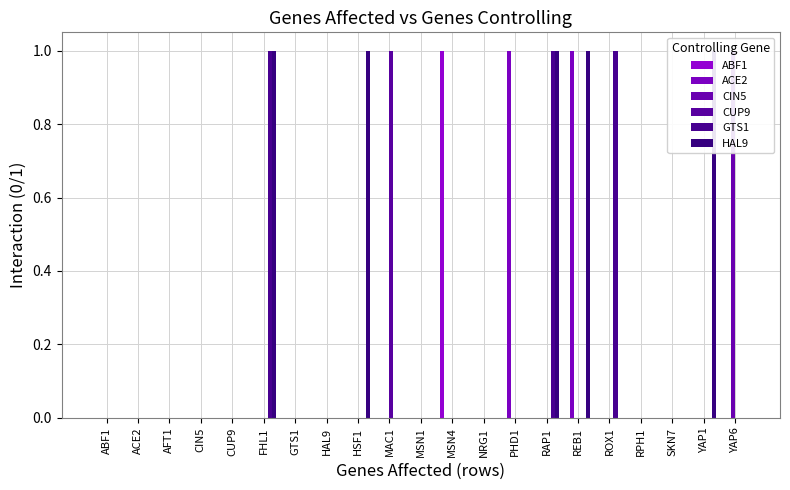

Count the number of data series in this chart.

6